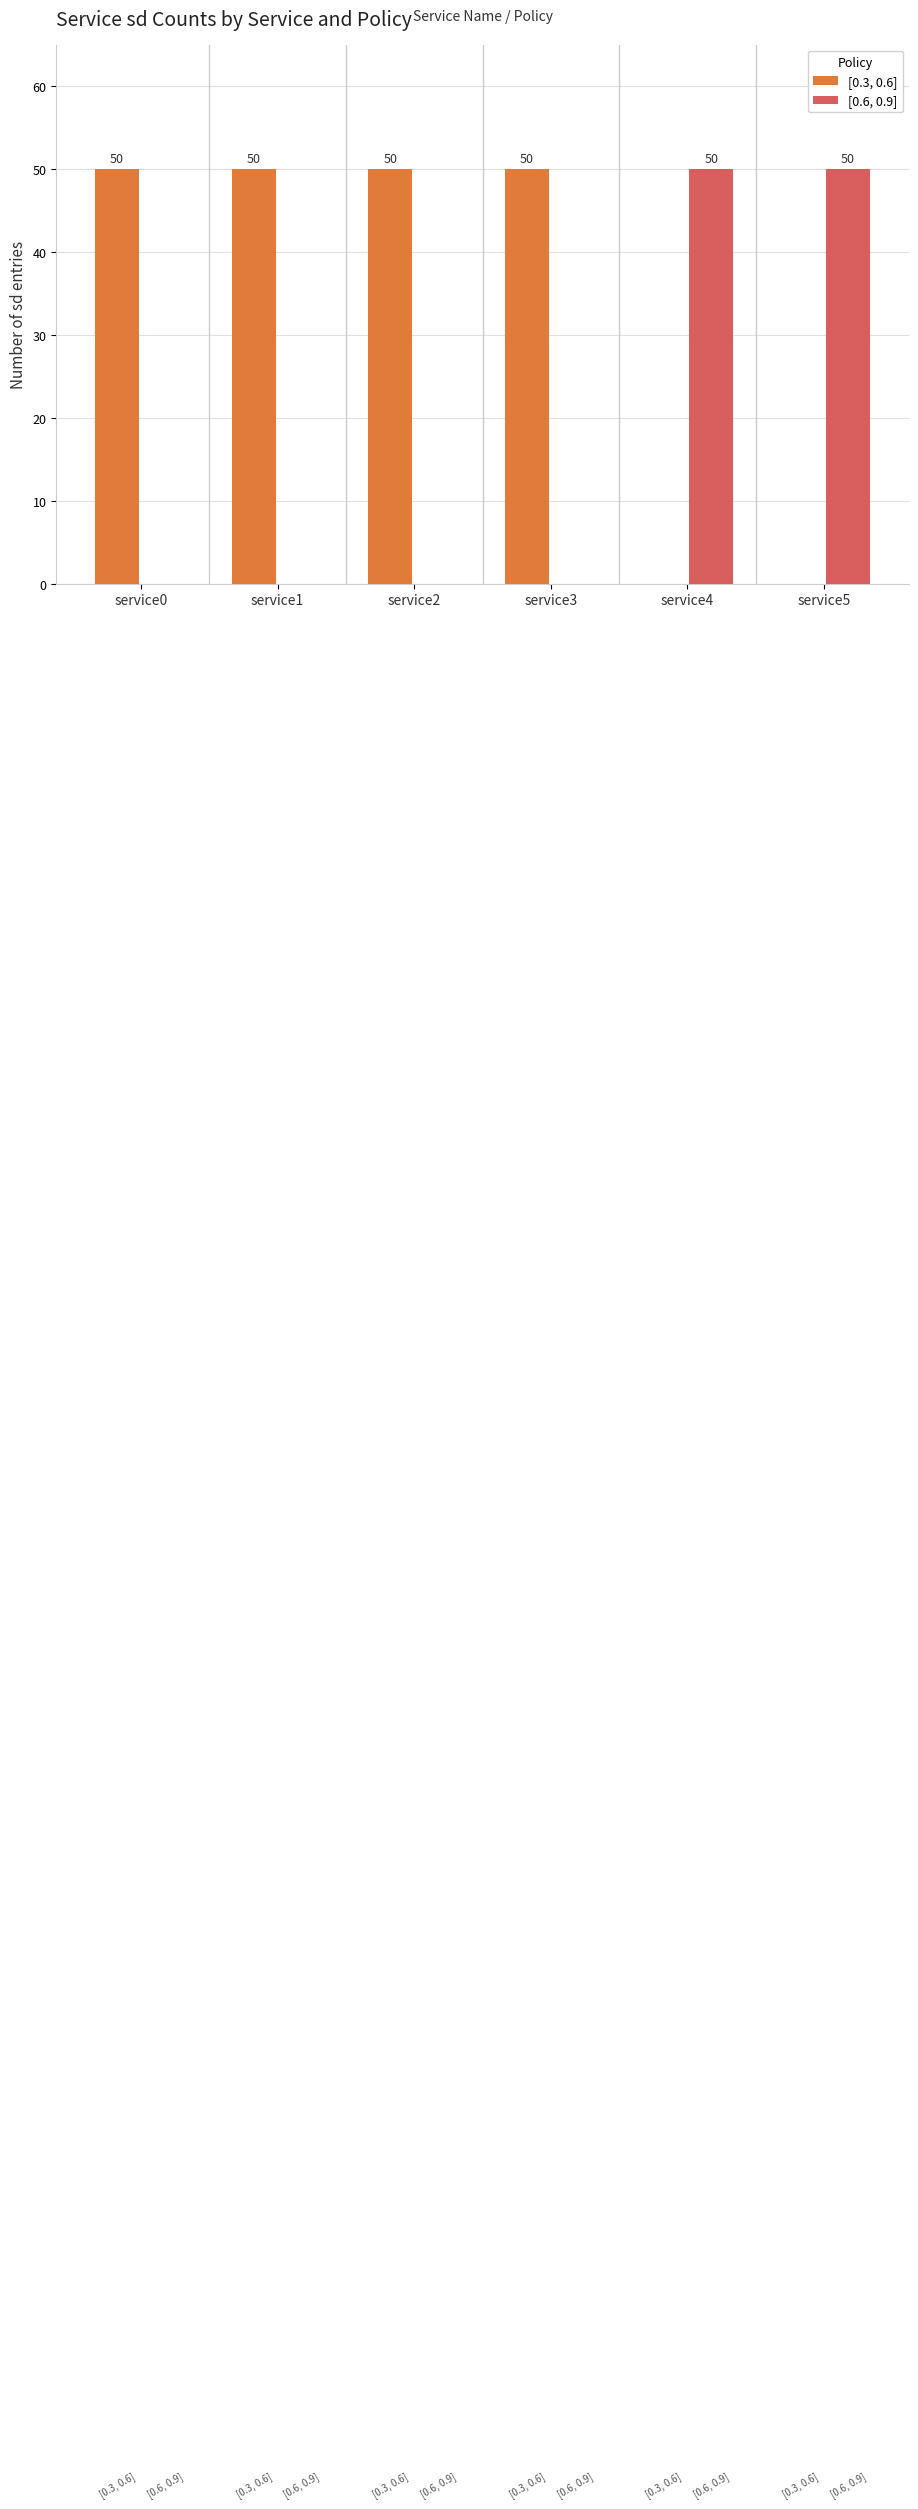

Reading left to right, what are all the values shown in this chart?

[0.3, 0.6]: 50	50	50	50	0	0
[0.6, 0.9]: 0	0	0	0	50	50